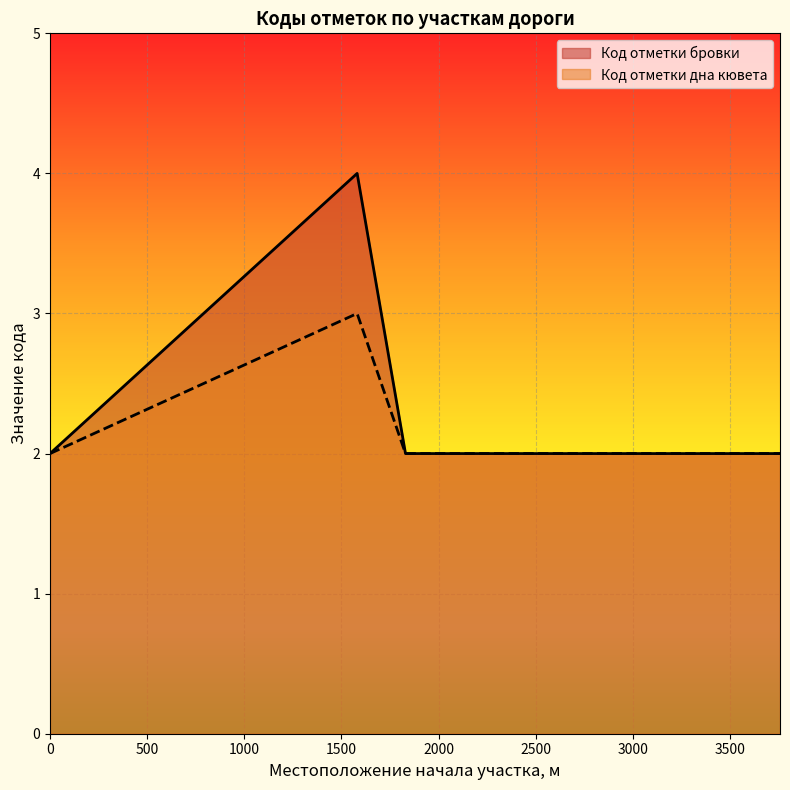

List the series in order of their peak value, lowest first.

Код отметки дна кювета, Код отметки бровки